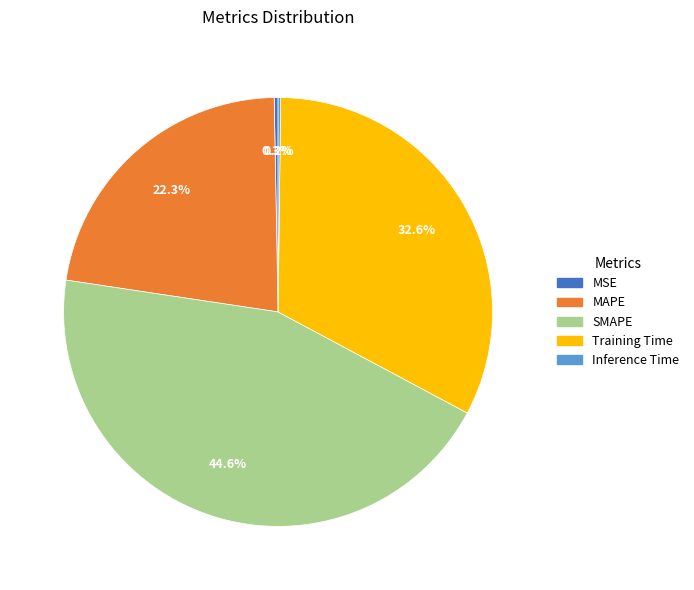

Which category has the biggest portion of the pie?

SMAPE